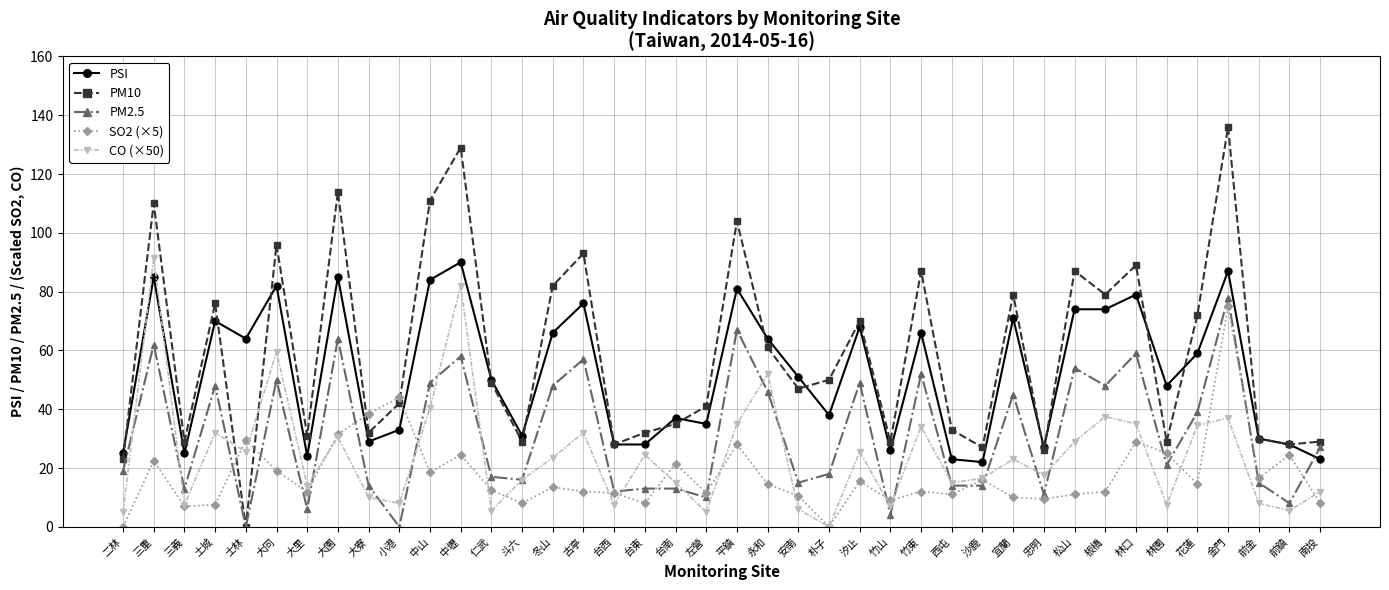

What is the value of the SO2 (×5) point at the 29th from the left?

16.0